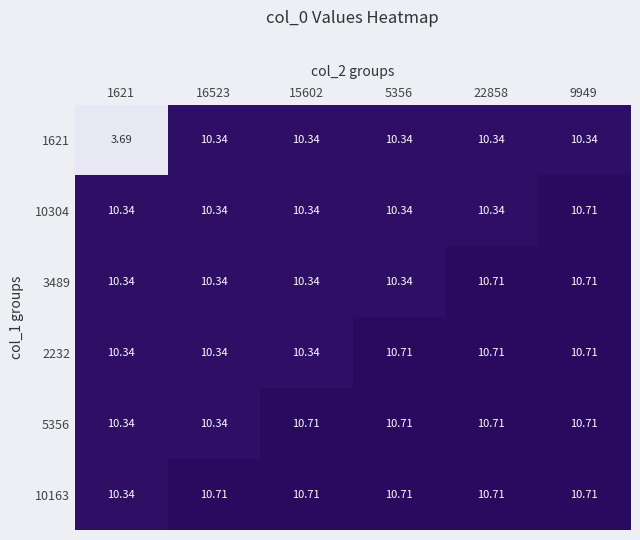

Is the value of 2232 at 16523 greater than the value of 10163 at 9949?

No